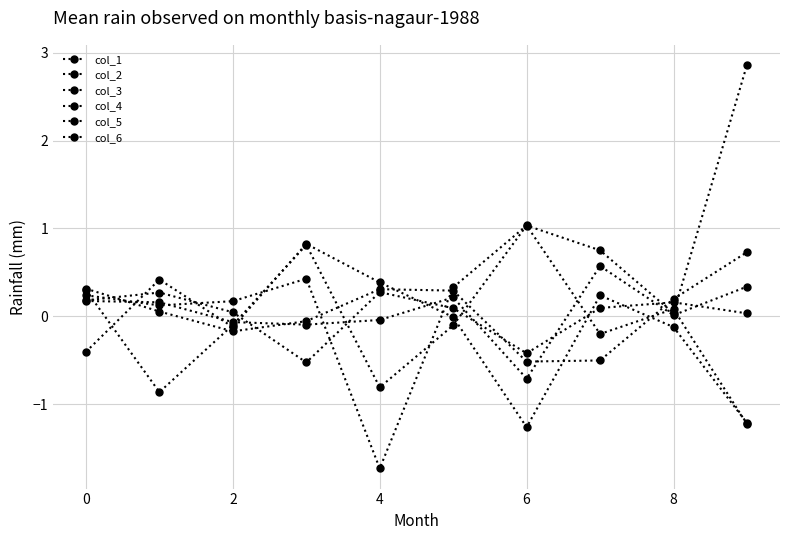

Is this an area chart (filled region under the line)?

No